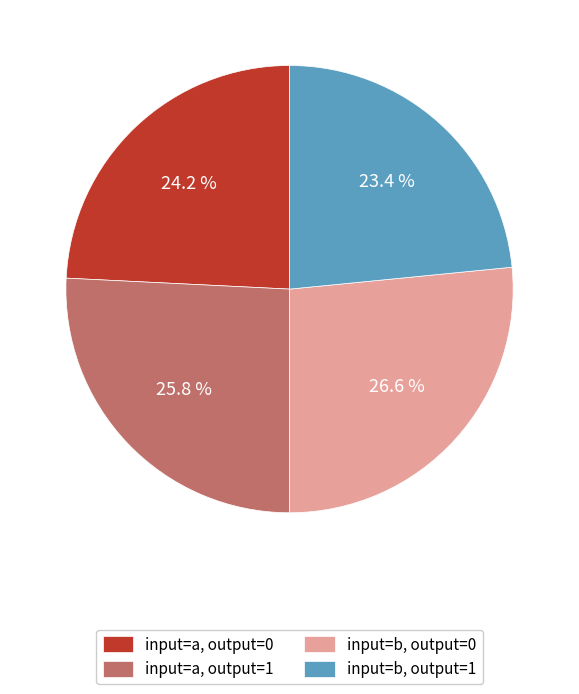

Combined, do input=a, output=0 and input=b, output=1 account for over 50%?

No